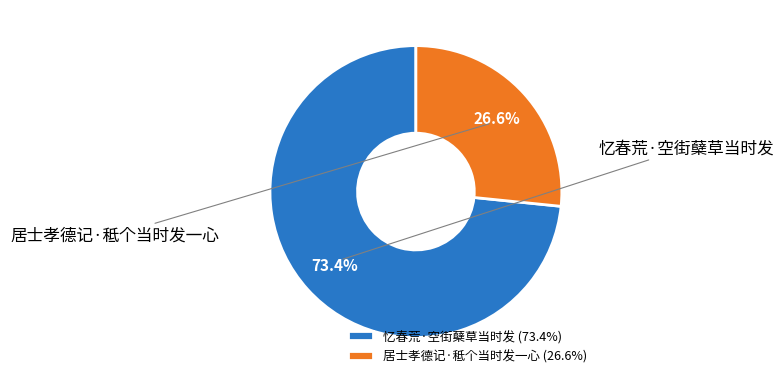

Count the number of slices in the pie.

2